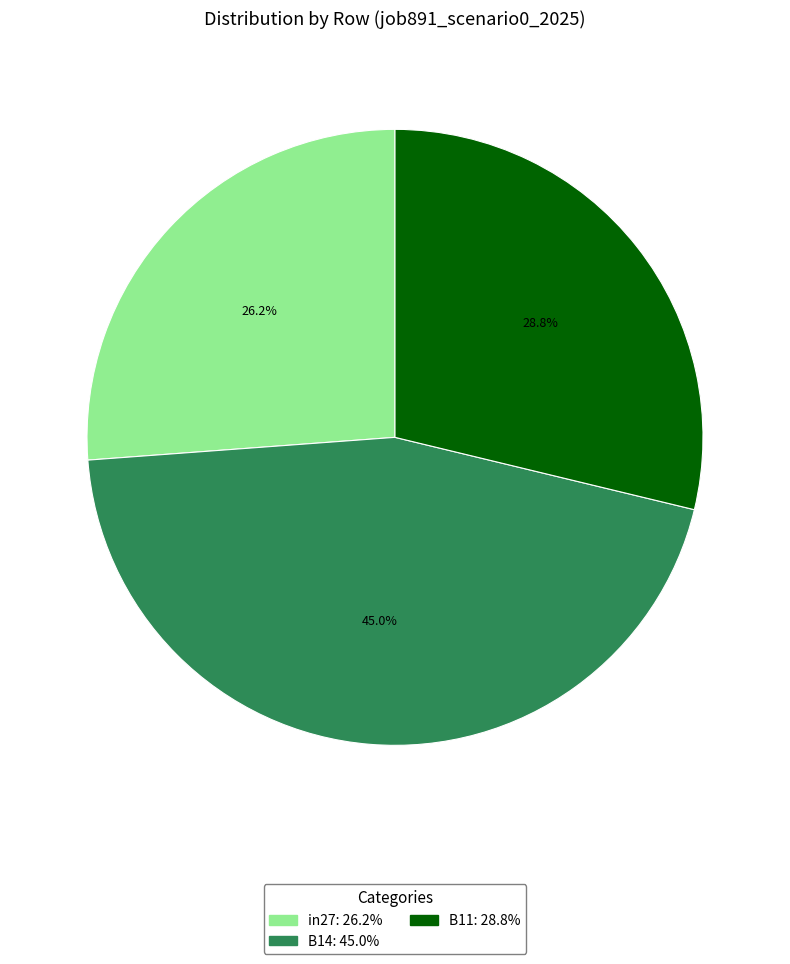

How many segments does this pie chart have?

3